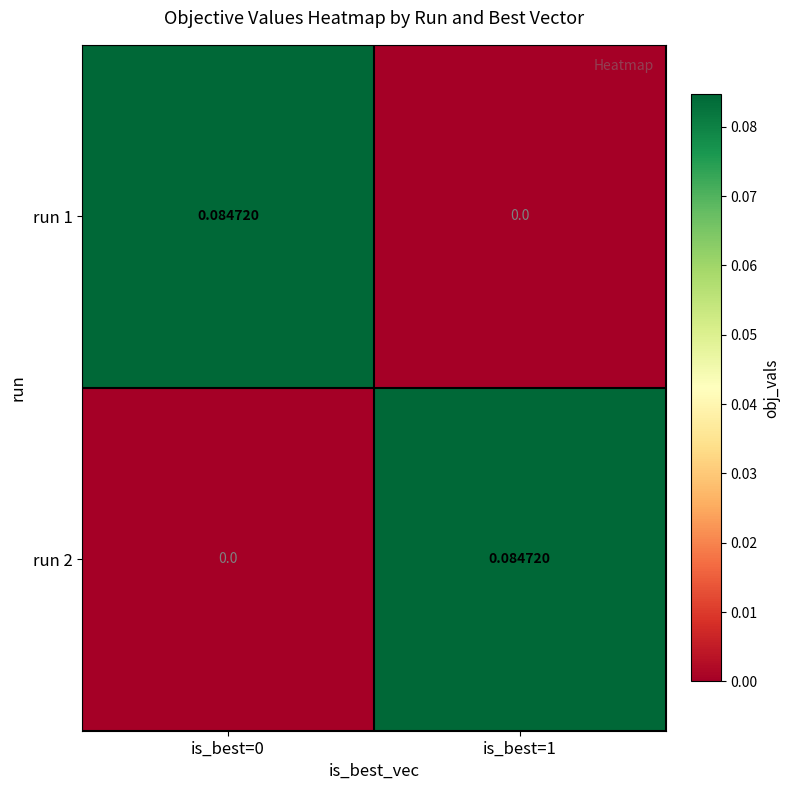

Count the number of categories in the chart.

2